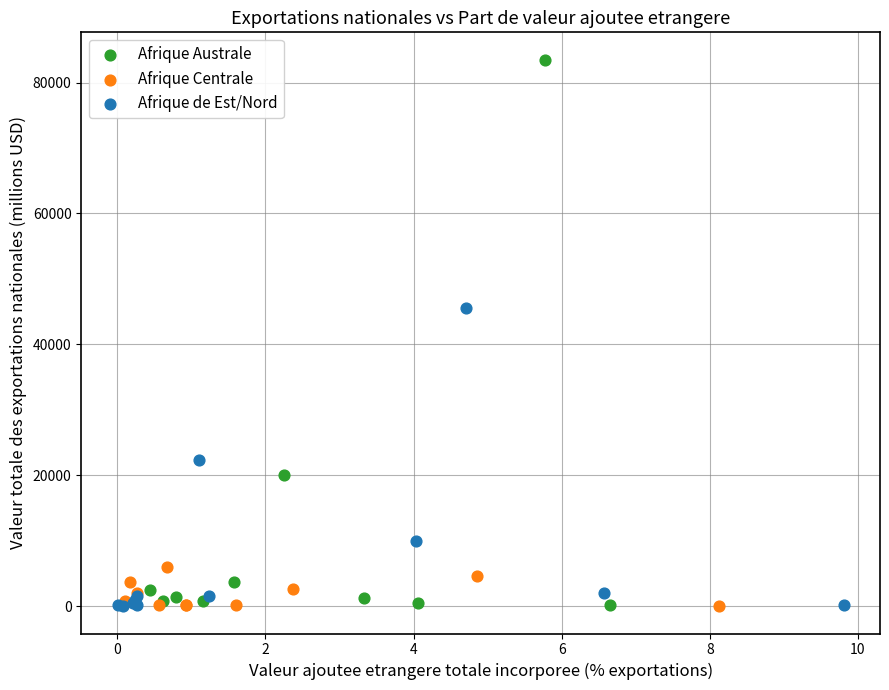

Which series has the widest spread of Y values?

Afrique Australe